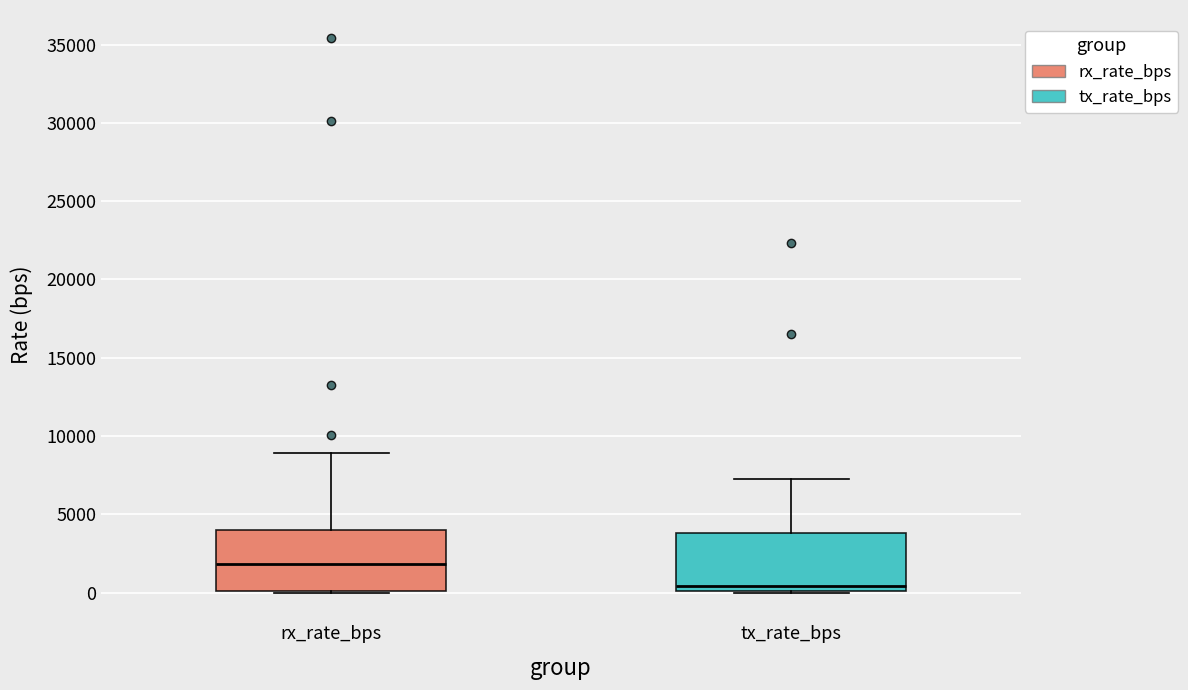

Reading left to right, read every box against the y-axis: the position of its median line, the range the box covers, and the ends of its whiskers. The values are not printed on the chart, so give them approximately, as read against the axis.

rx_rate_bps: median 2000, box 0 to 4000, whiskers 0 to 9000
tx_rate_bps: median 500, box 0 to 4000, whiskers 0 to 7000